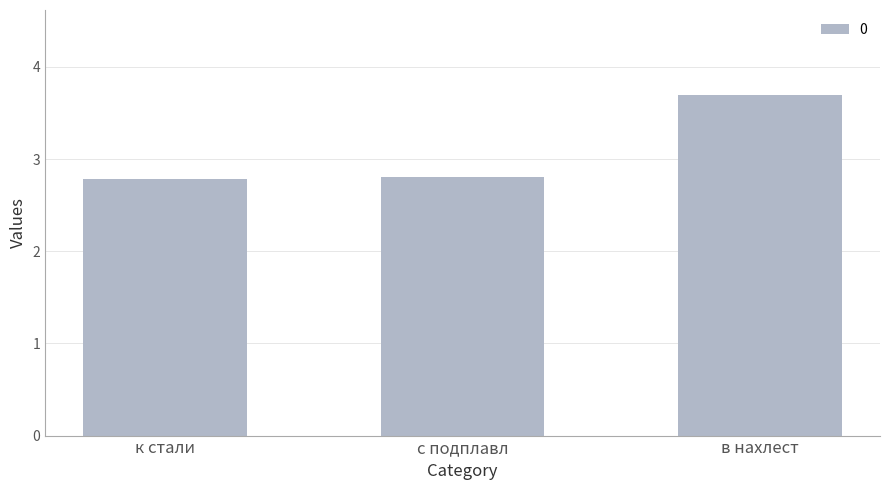

How many values are between 2 and 3?

2